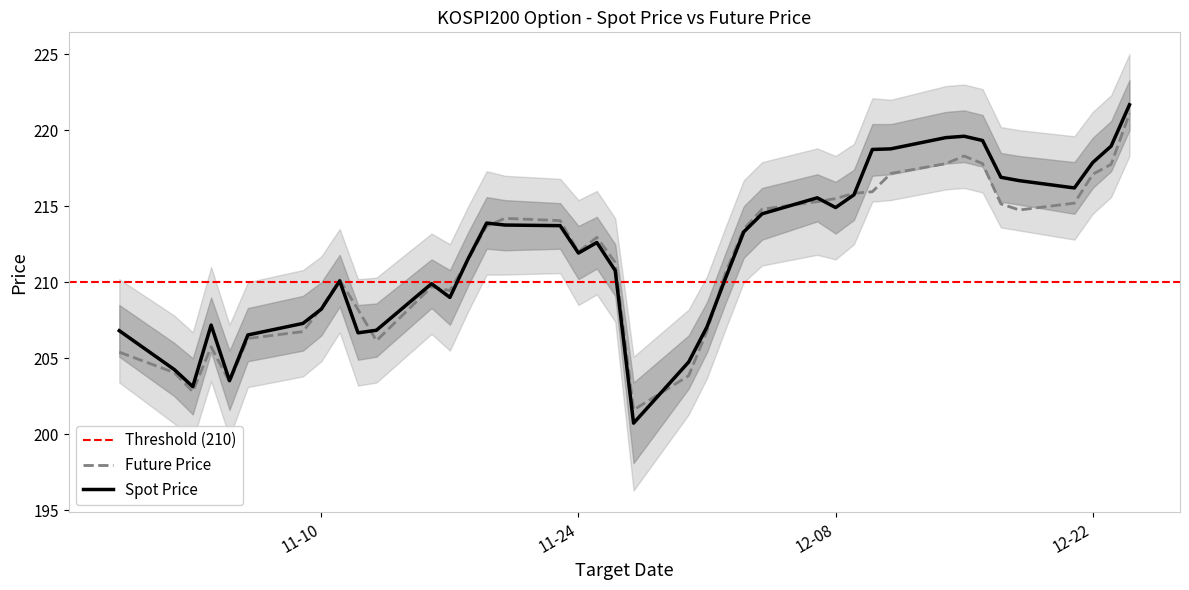

What is the minimum value for Spot Price?

200.7